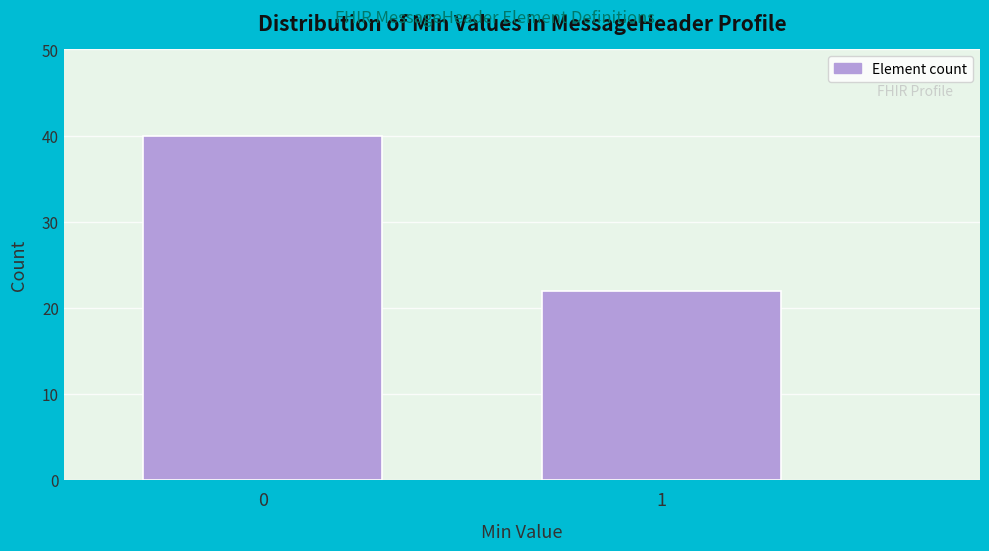

Reading right to left, what are all the values shown in this chart?

22	40